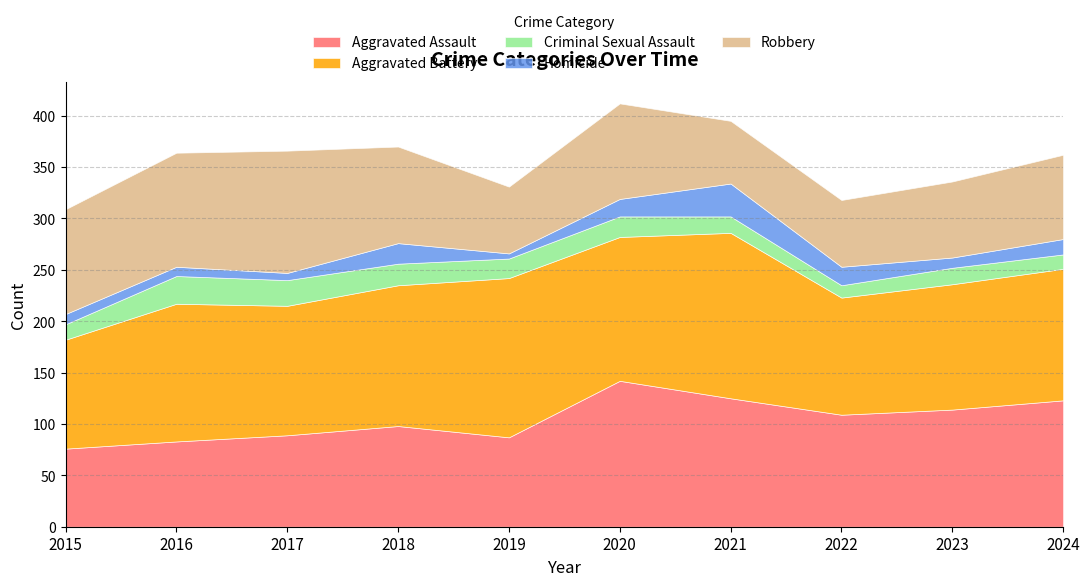

True or false: Robbery and Criminal Sexual Assault cross at least once.

False